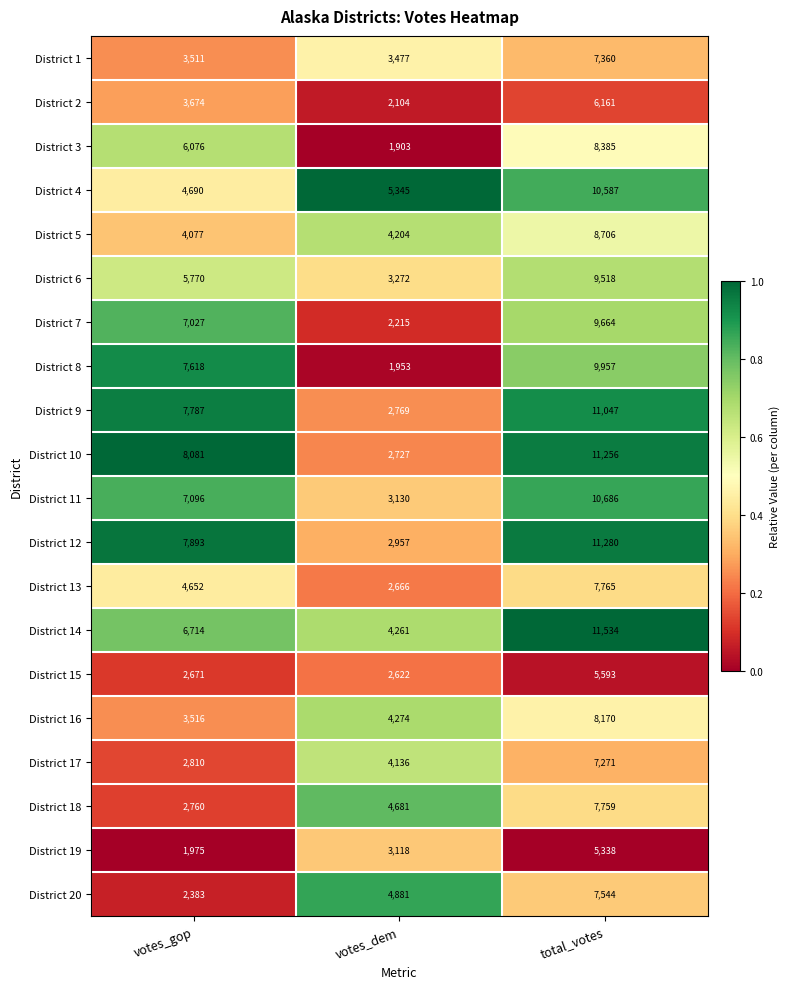

What is the difference between the maximum and minimum values in the District 2 series?

4057